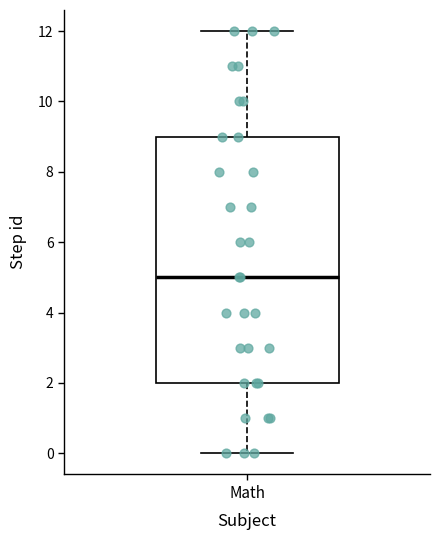

Where is the upper edge of the box for Math on the y-axis? The values are not printed on the chart, so give them approximately, as read against the axis.

9